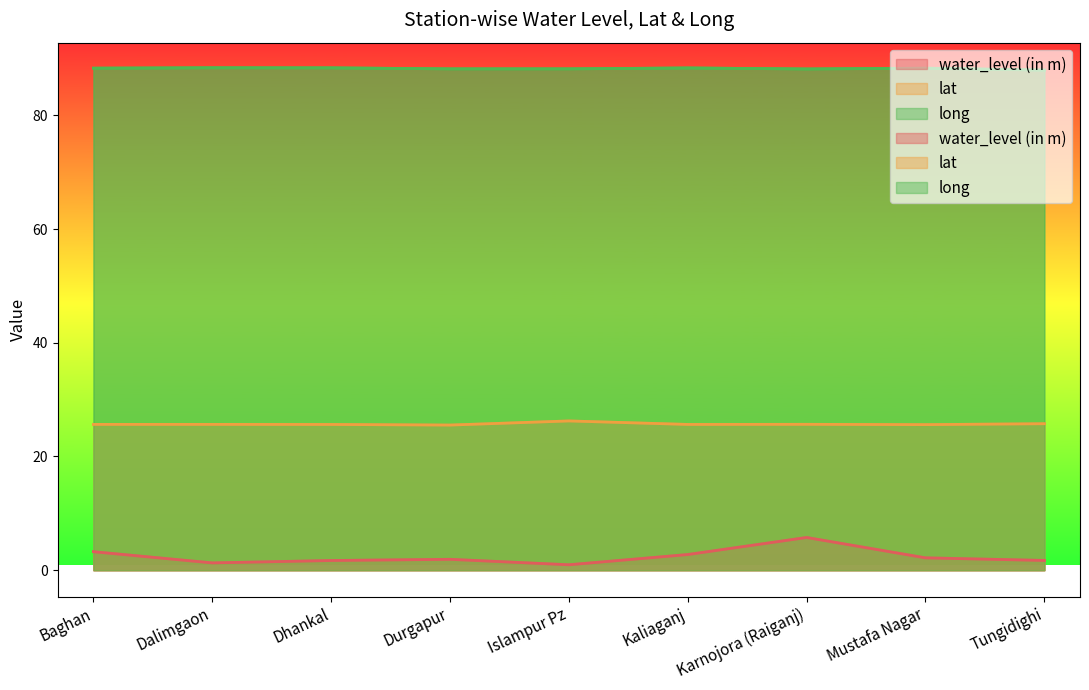

Between Baghan and Durgapur, which is larger?

Baghan